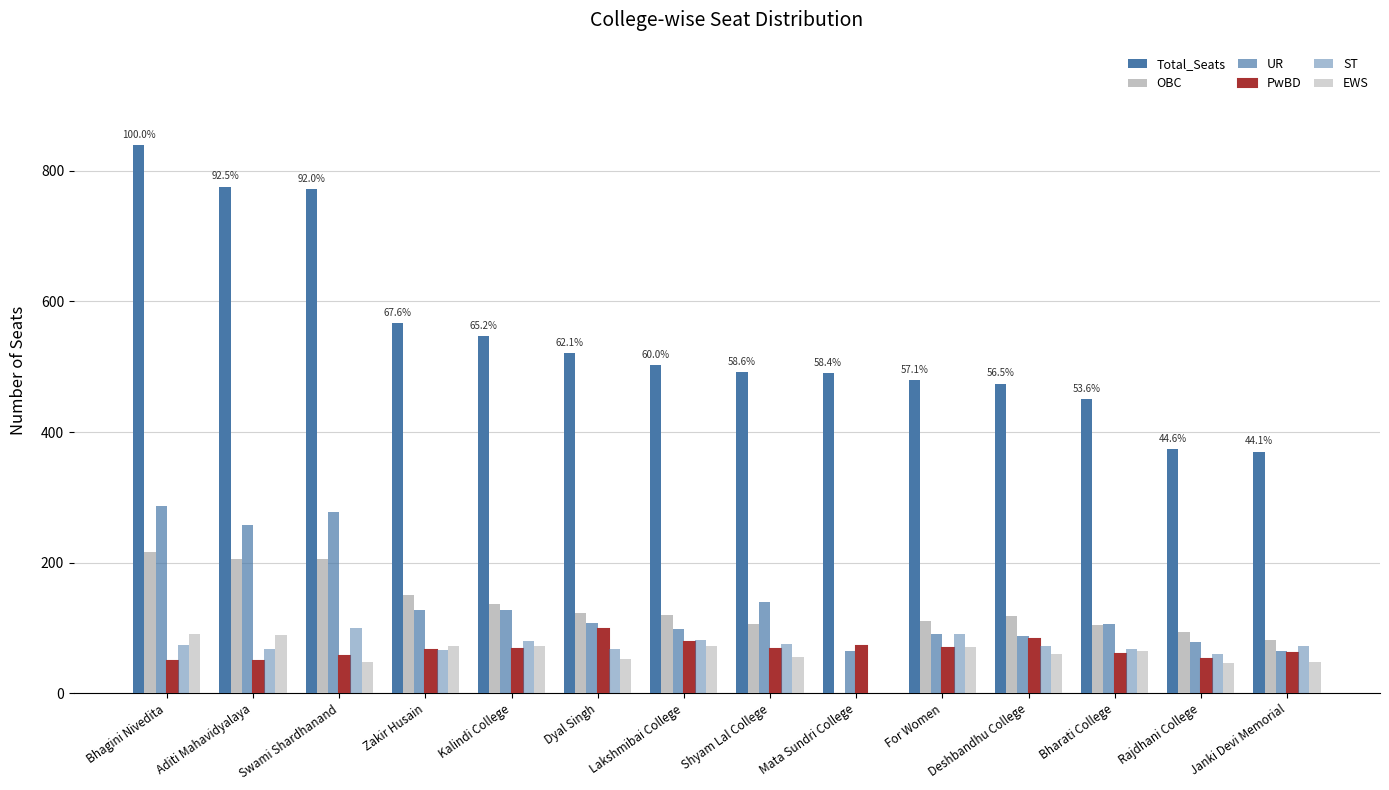

What is the label of the 10th bar from the left?

For Women